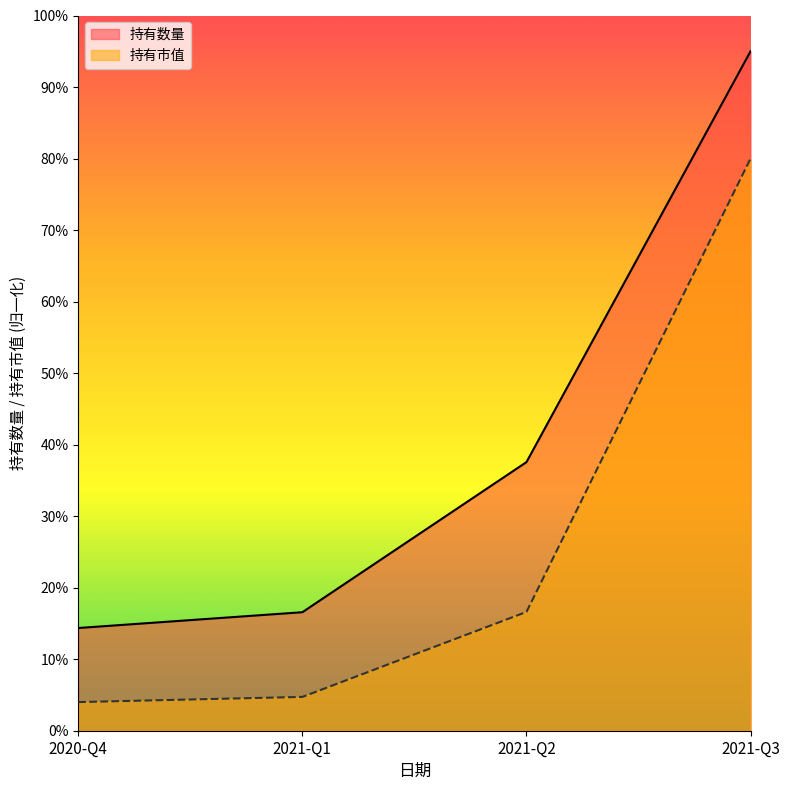

Is the value of 持有市值 at 2020-Q4 greater than the value of 持有数量 at 2021-Q2?

No